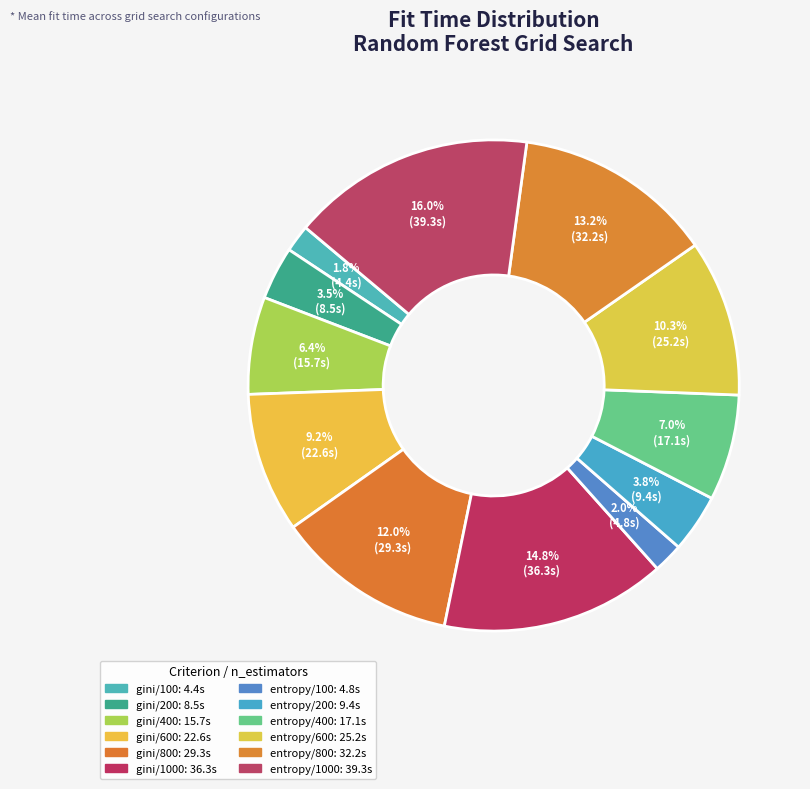

To the nearest percent, what is the difference between the largest and smallest slice percentages?

14%